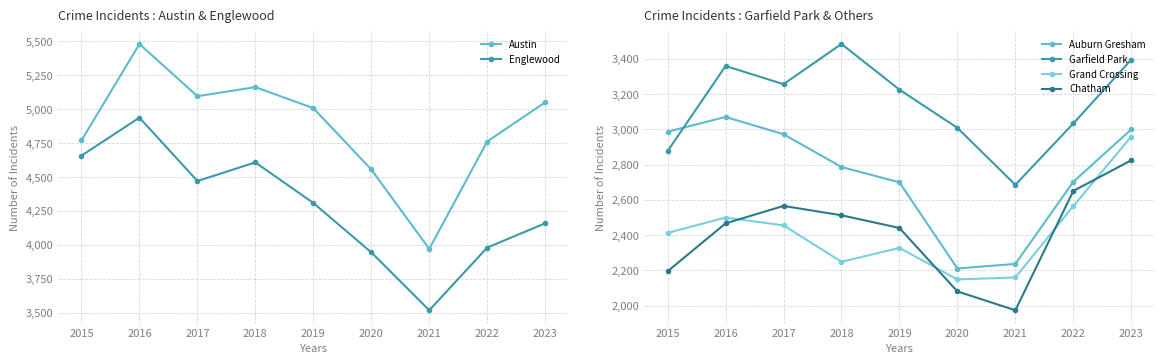

Which has a higher value, 2022 or 2023?

2023